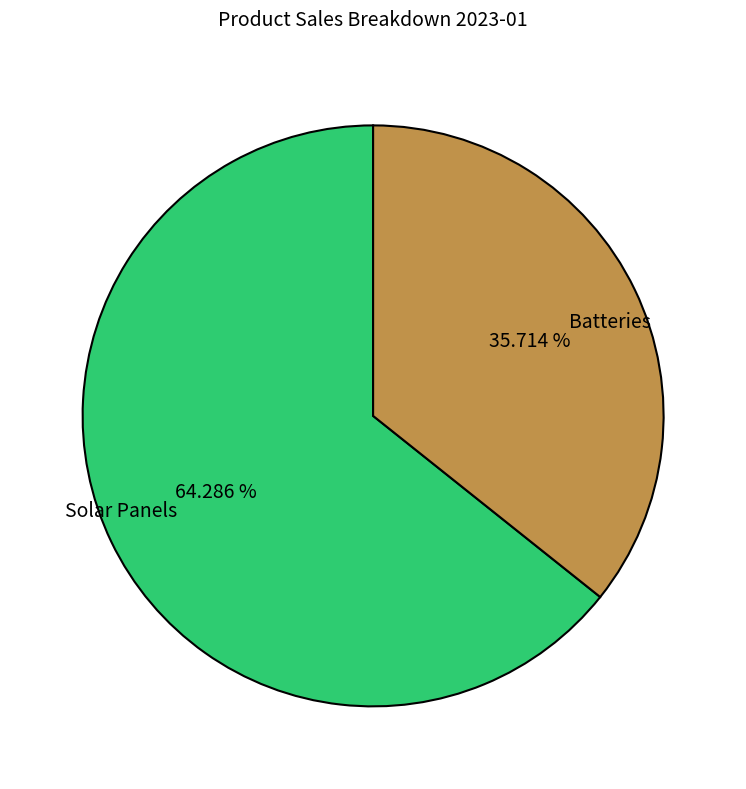

True or false: Solar Panels accounts for 54% of the total.

False